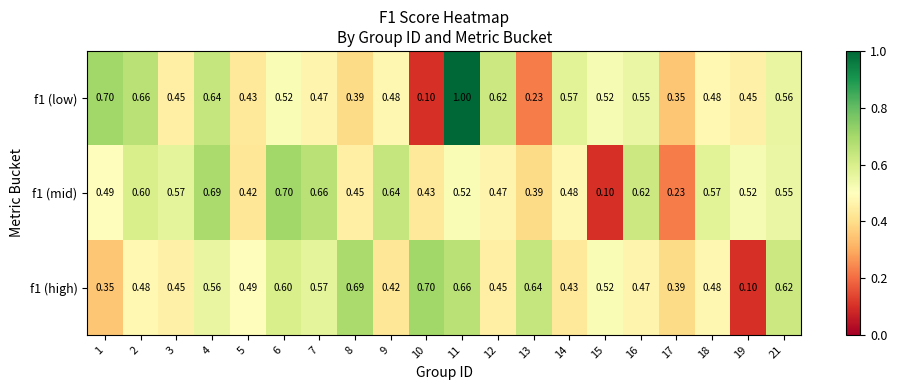

Is the value of f1 (mid) at 6 greater than the value of f1 (low) at 13?

Yes